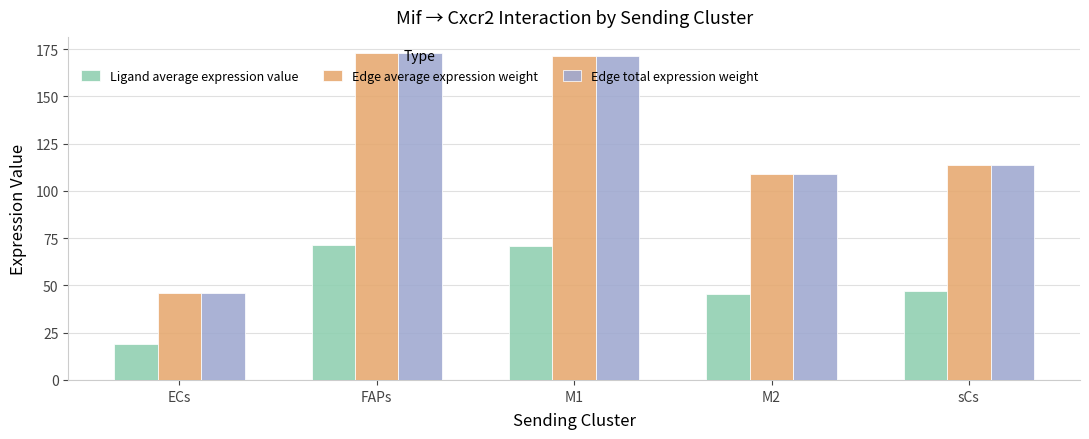

Where does the Ligand average expression value series first go above 46?

FAPs